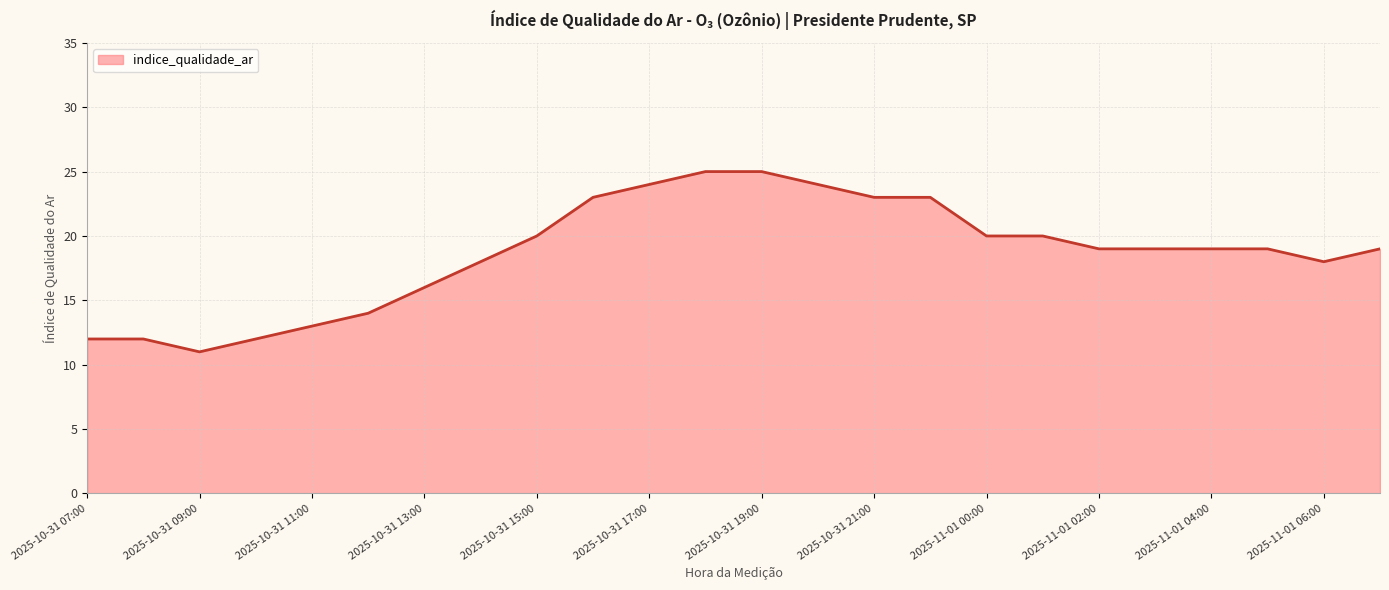

What is the minimum value shown in the chart?

11